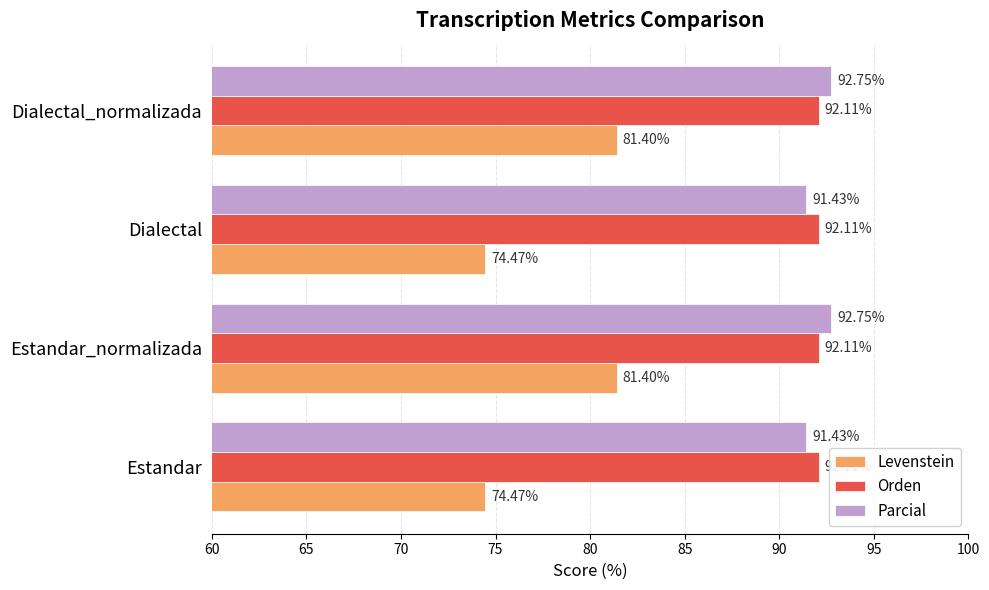

What is the difference between the second highest and second lowest values in the Parcial series?

1.3